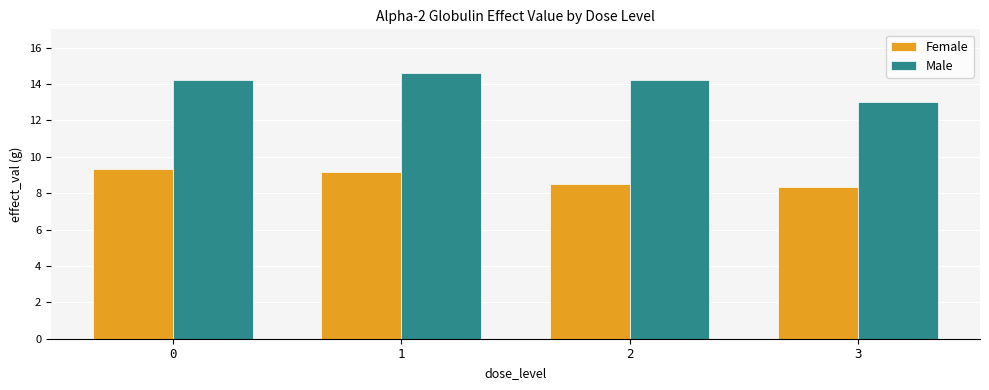

How many values in the Male series are below 14?

1